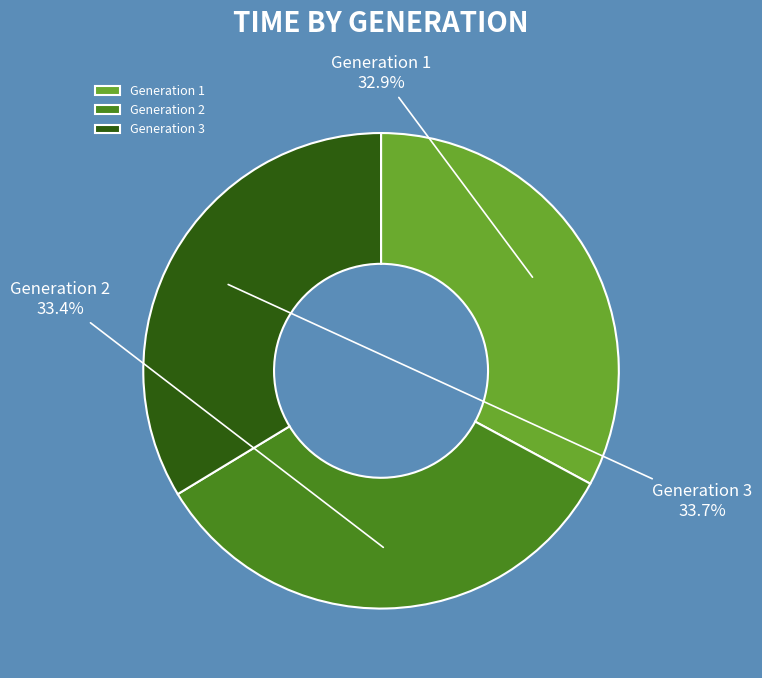

Count the number of slices in the pie.

3